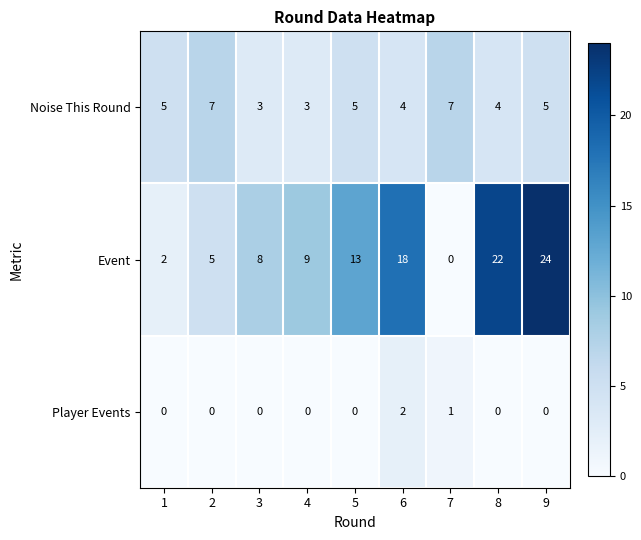

Rank the series by their maximum value, from lowest to highest.

Player Events, Noise This Round, Event